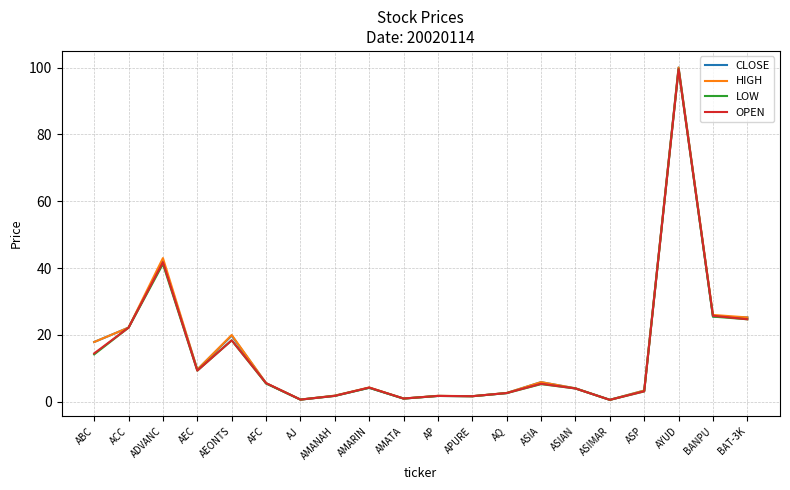

The HIGH series shows 20.0 at AEONTS. True or false?

True